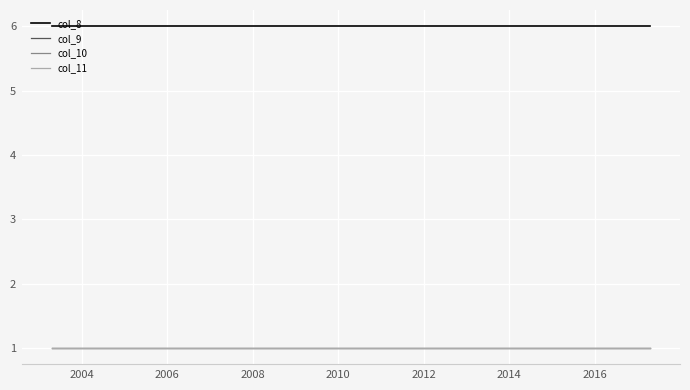

At how many categories does at least one series exceed 2?

9